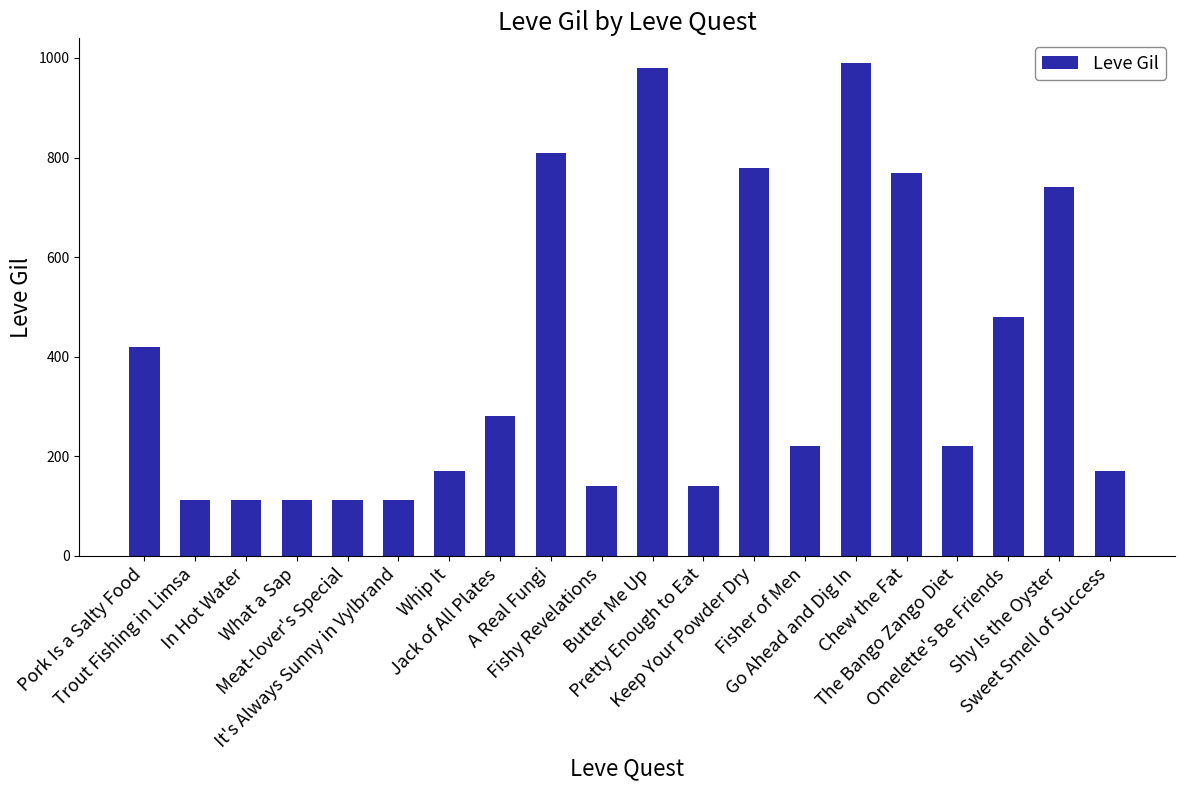

What is the change in value from It's Always Sunny in Vylbrand to Butter Me Up?

+868